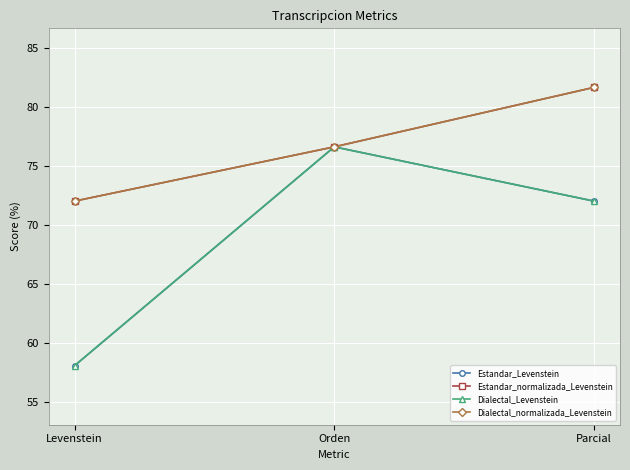

Which has a higher value, Parcial or Levenstein?

Parcial